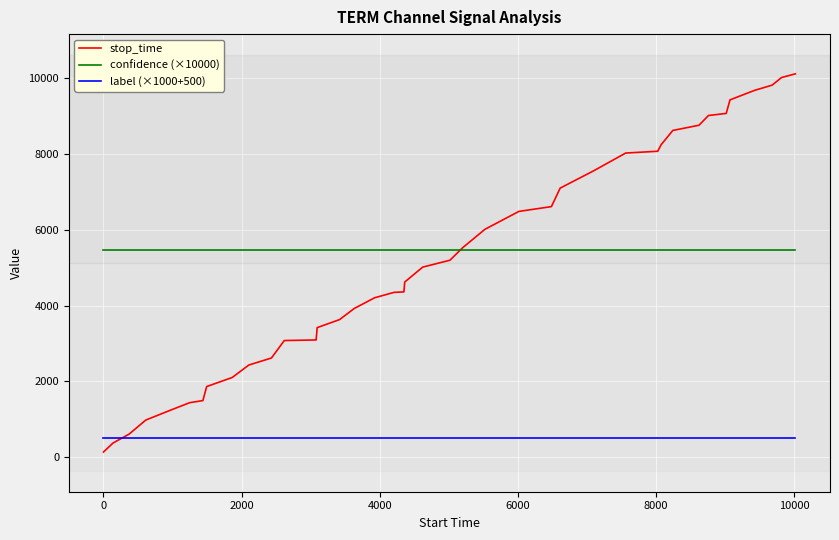

What is the highest value of the label (×1000+500) series?

500.0